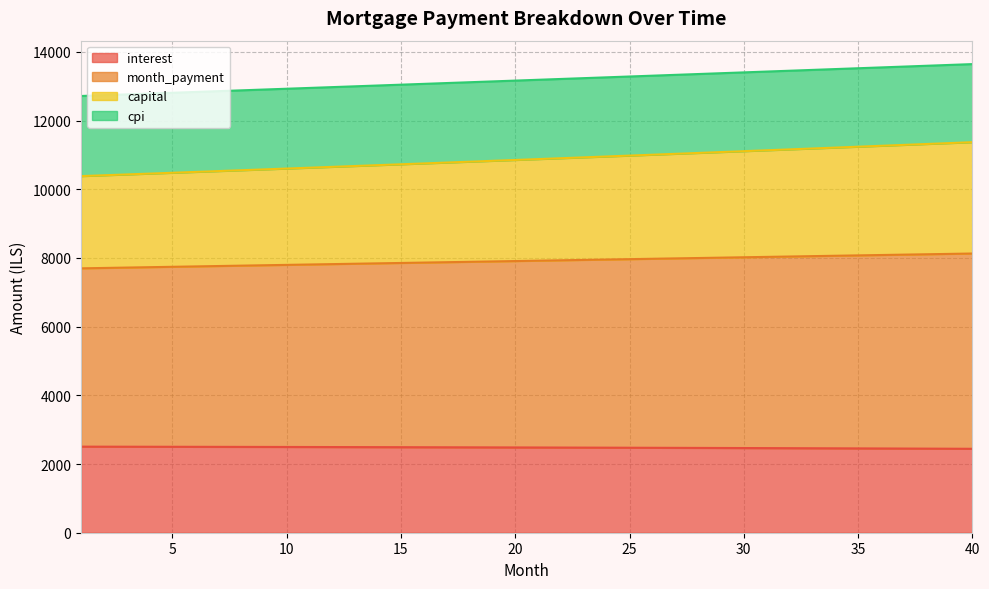

True or false: capital and month_payment intersect in this chart.

False